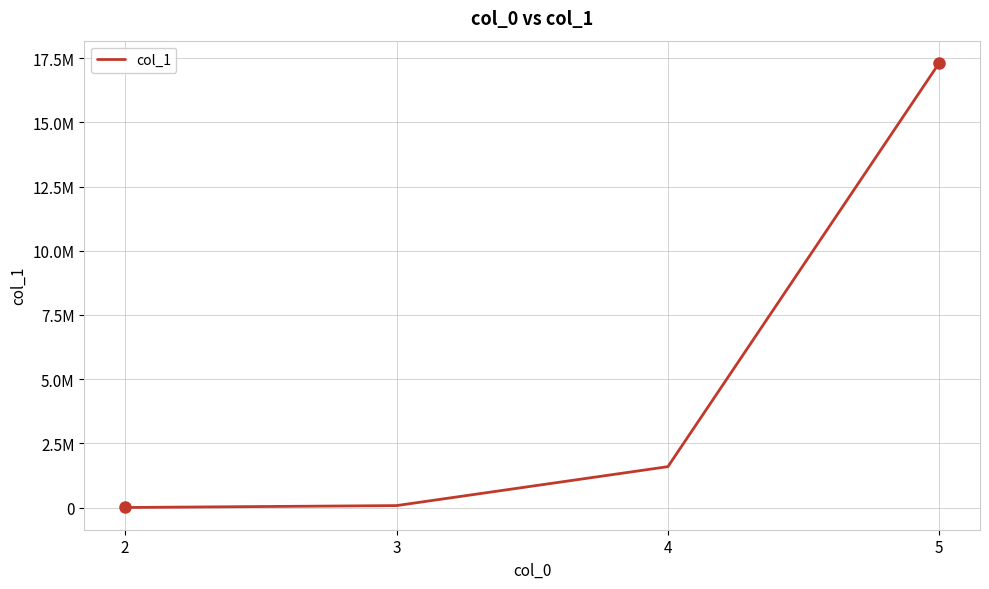

Does the chart display data point markers on the line(s)?

No